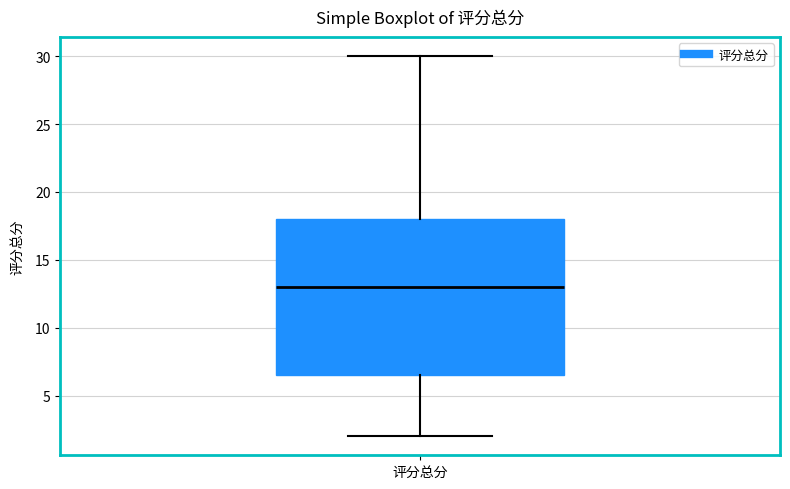

Transcribe this box plot: give where the median line is, the range the box spans, and where the two whiskers end, as read against the y-axis. The values are not printed on the chart, so give them approximately, as read against the axis.

median 13.0, box 6.5 to 18.0, whiskers 2.0 to 30.0